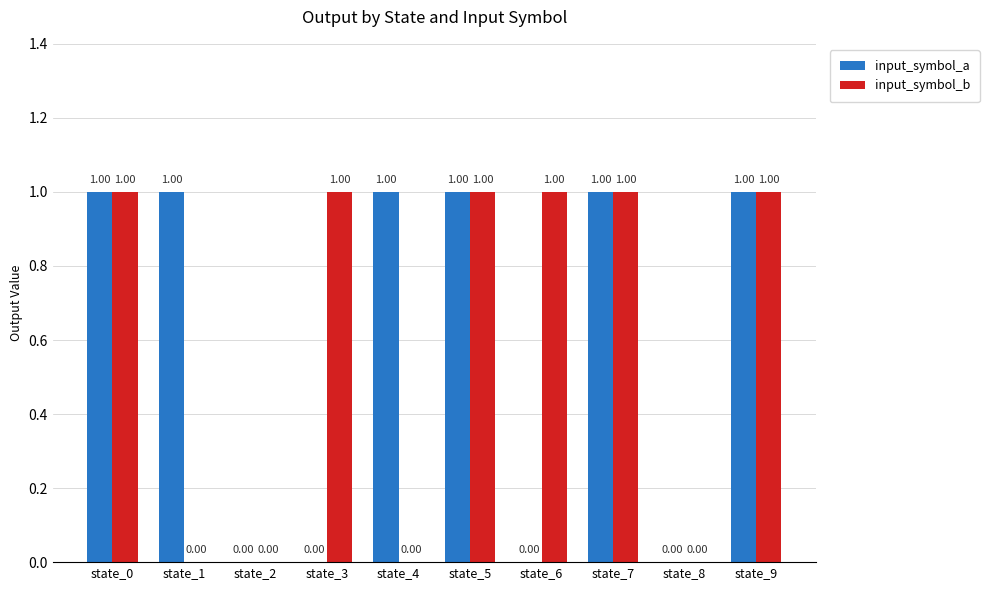

What is the sum of all input_symbol_b values?

6